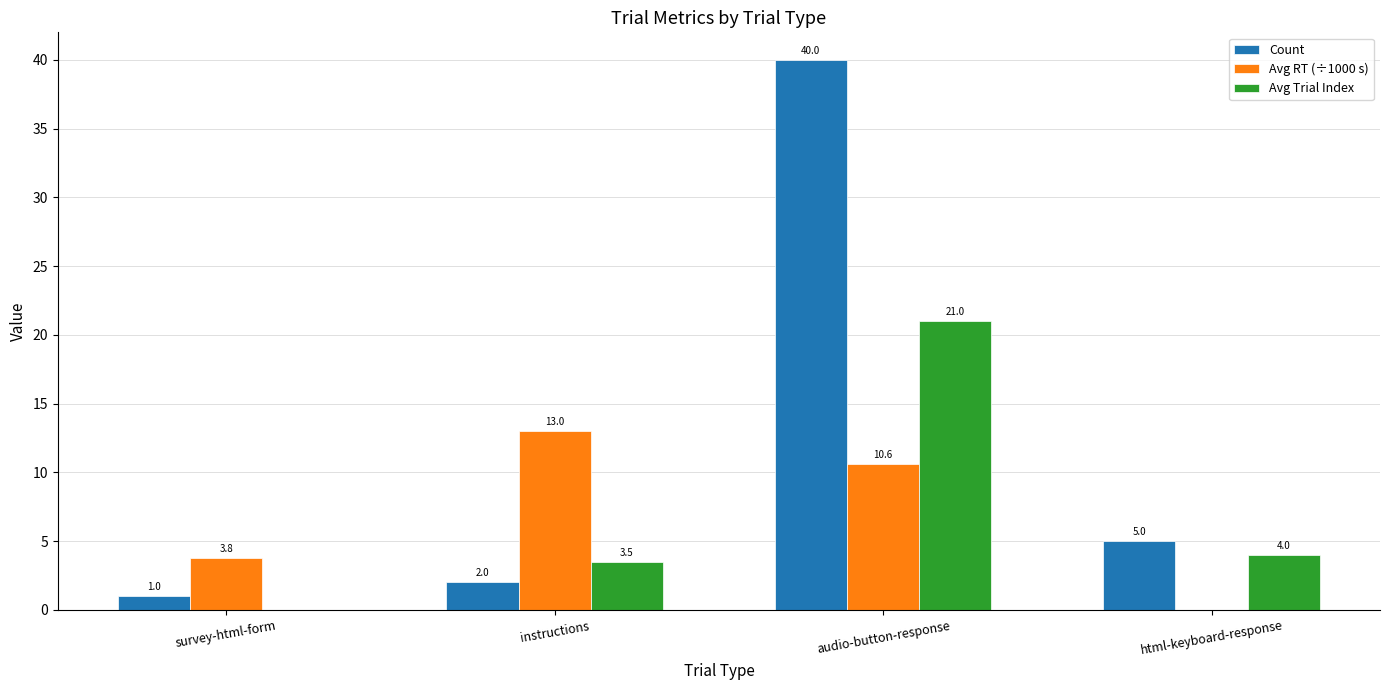

Which category has the highest value across all series?

audio-button-response